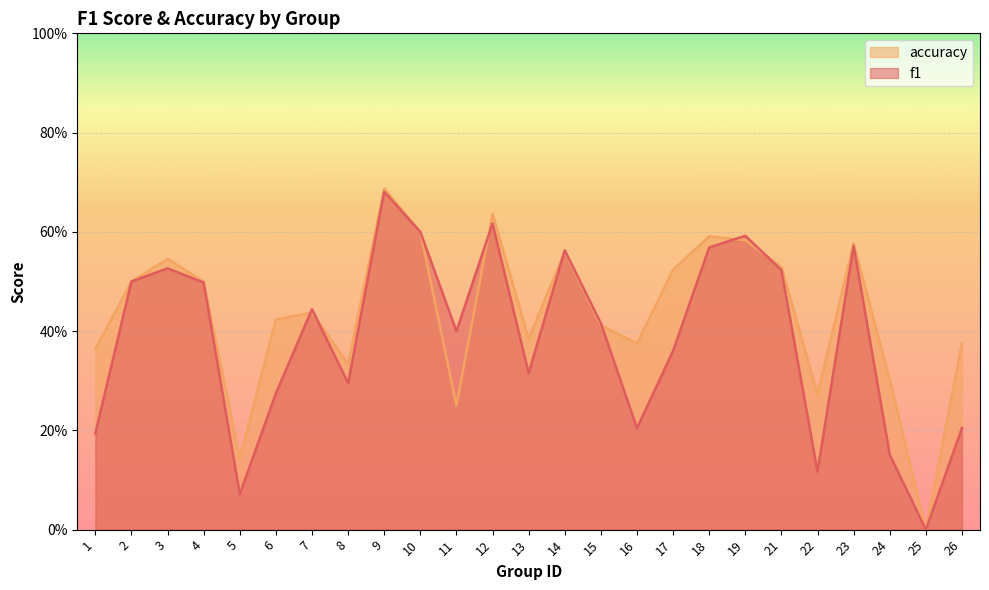

True or false: accuracy has more than 2 interior local peaks.

True